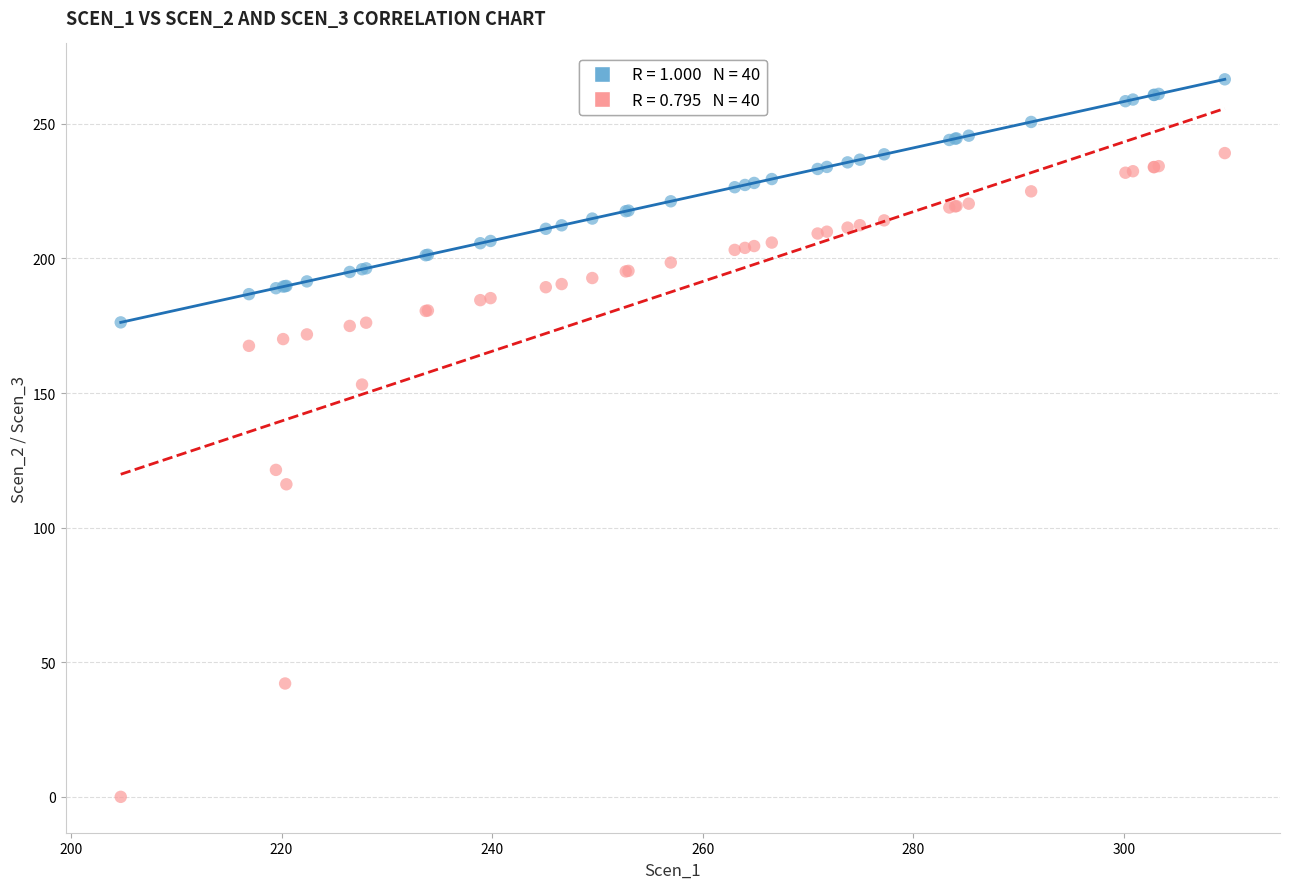

Across all series, what Y value is closest to 133?

121.4